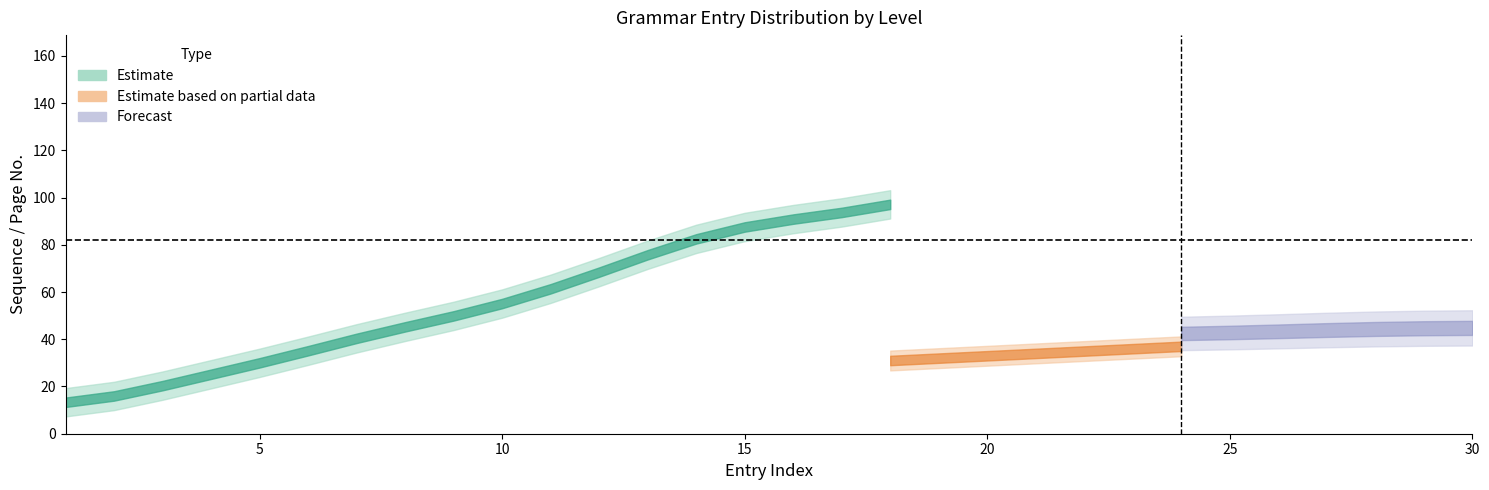

Is it true that level_3_seq_no equals 6 at 12?

False